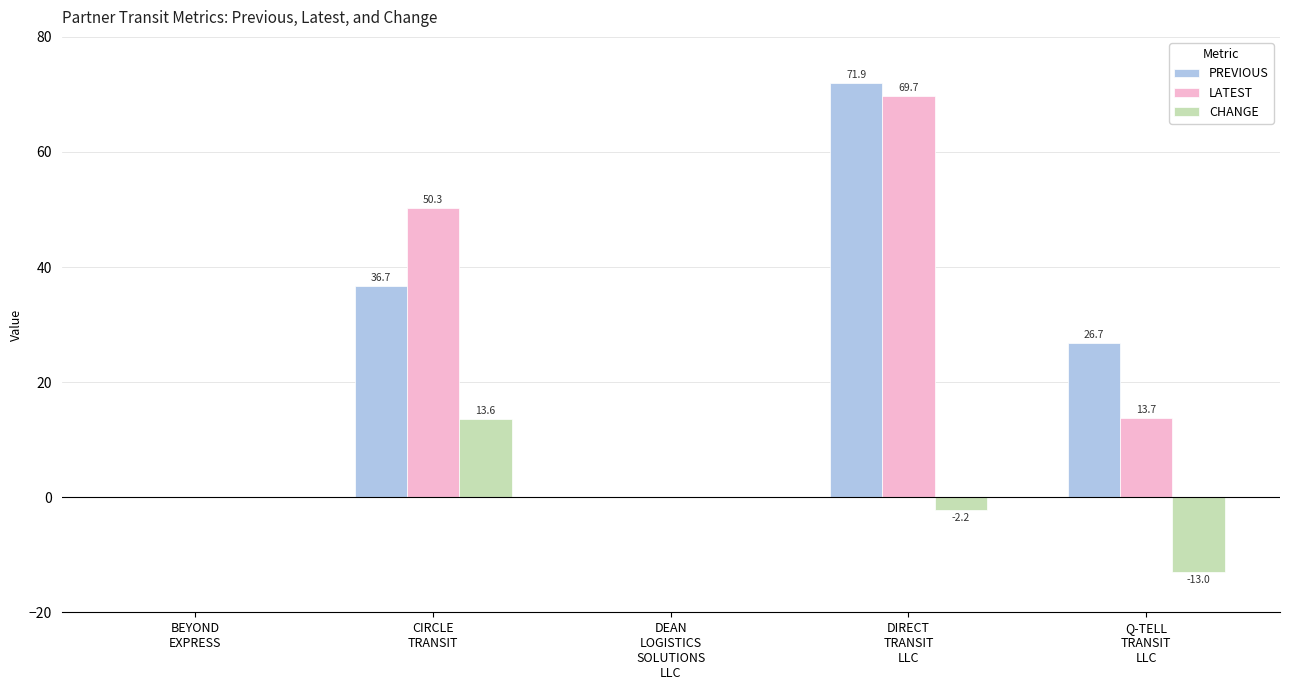

What is the approximate value of CHANGE at DIRECT
TRANSIT
LLC?

-2.2